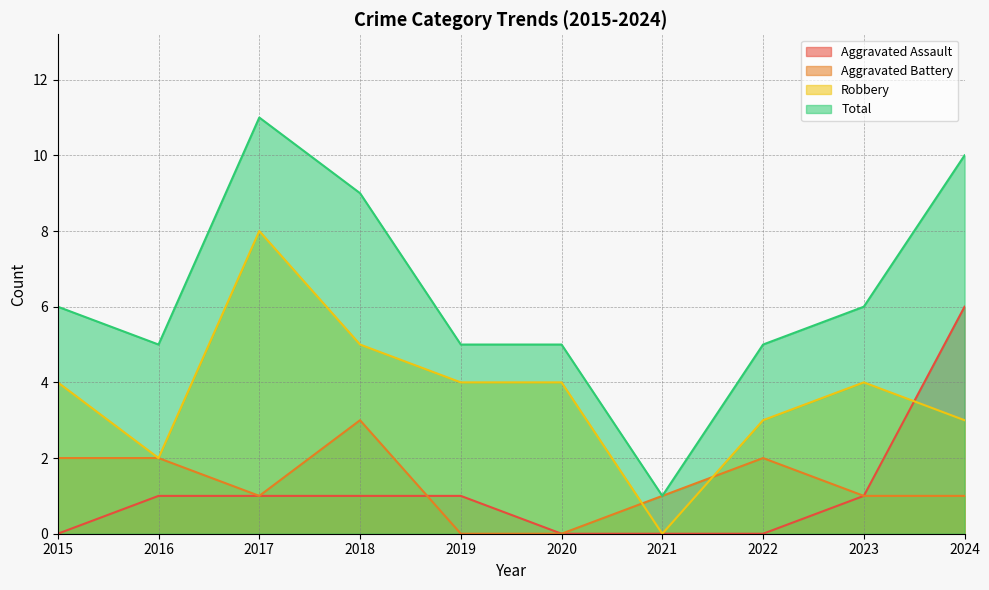

How many lines are shown in the chart?

4